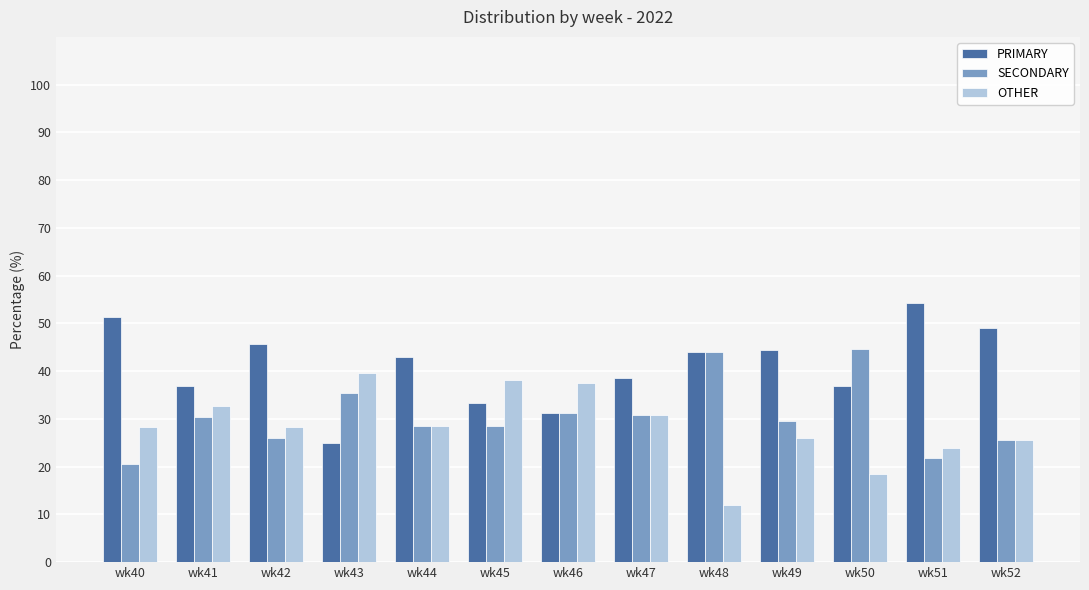

At wk51, list the series in order from smallest to largest.

SECONDARY, OTHER, PRIMARY